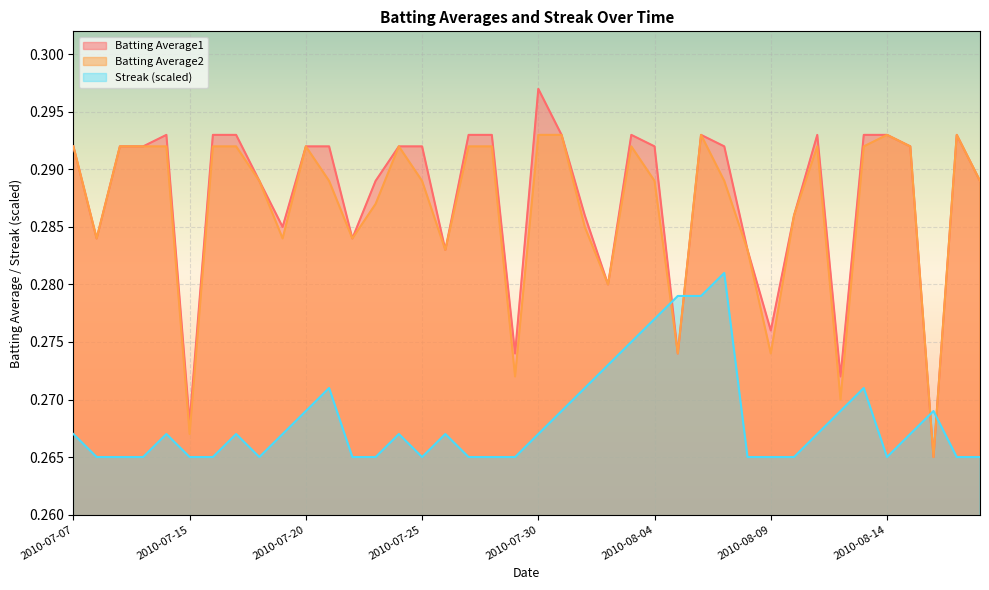

True or false: Batting Average2 and Streak cross at least once.

True